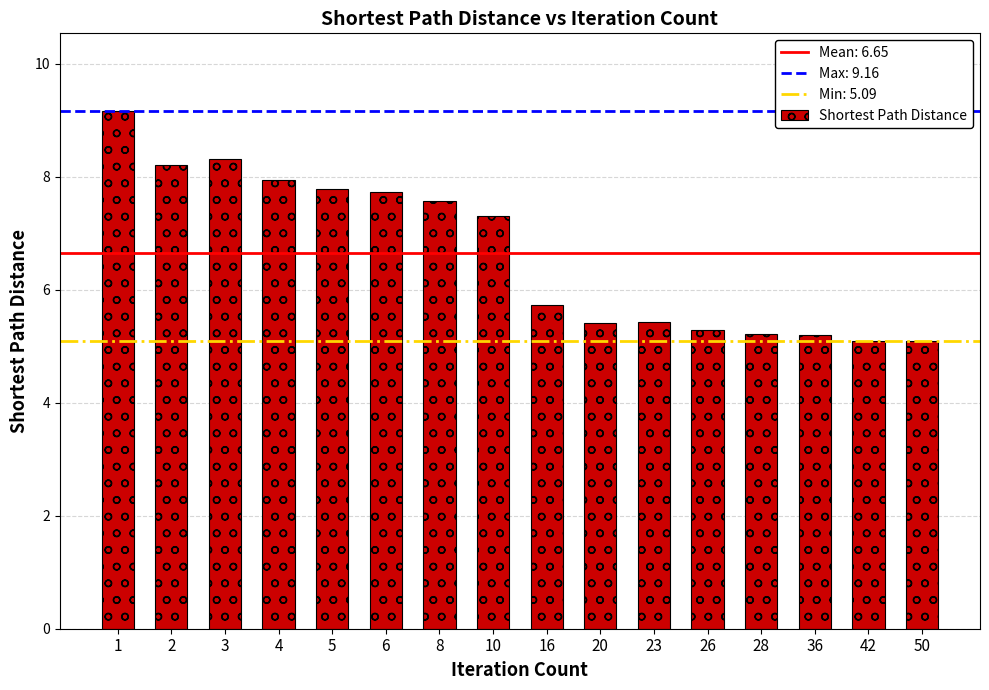

What is the maximum value shown in the chart?

9.2